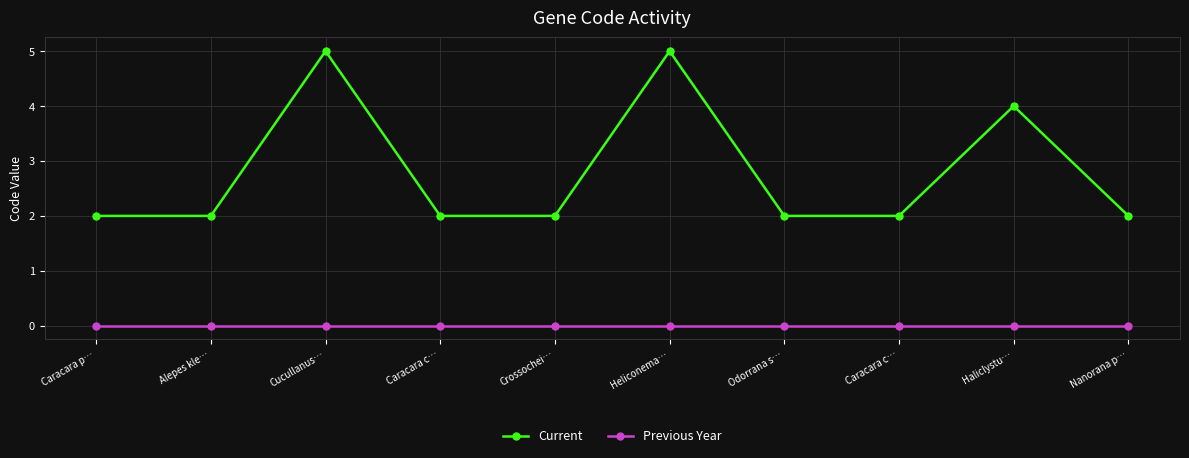

True or false: Current has more than 1 points higher than both neighbors.

True